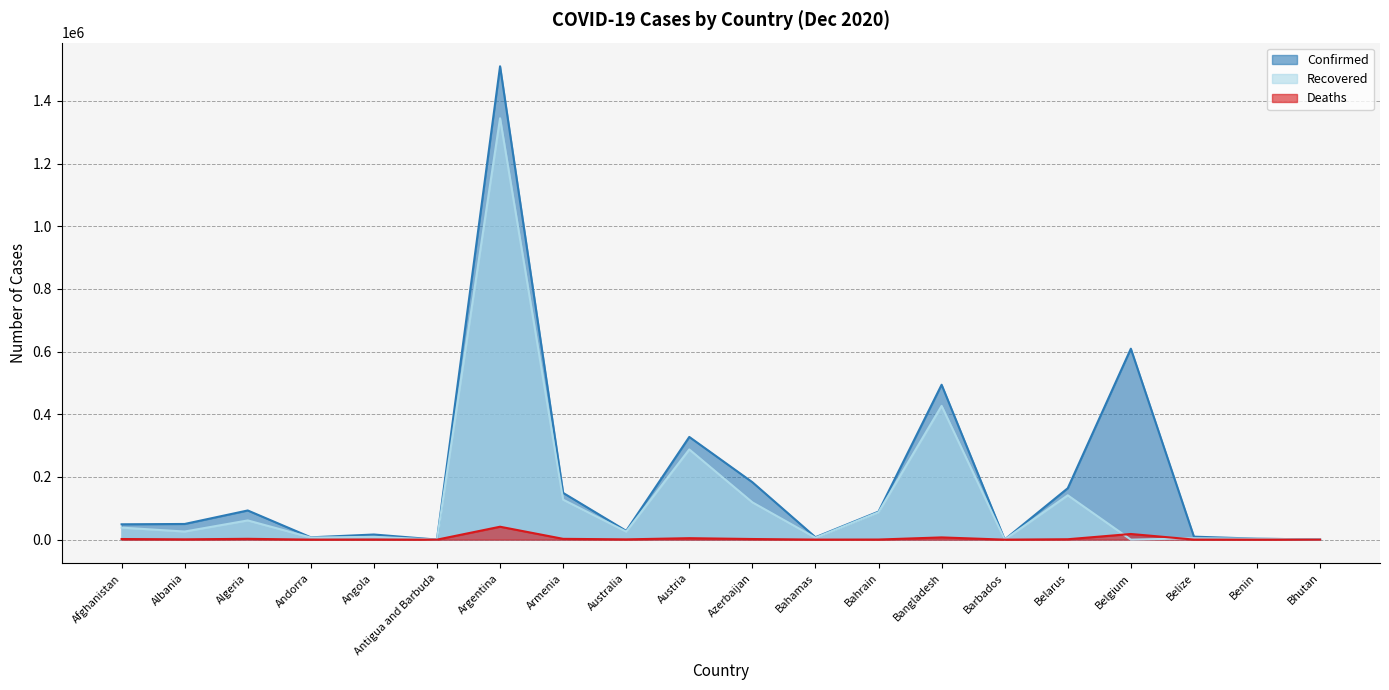

True or false: Deaths has a value of 1350 at Albania.

False